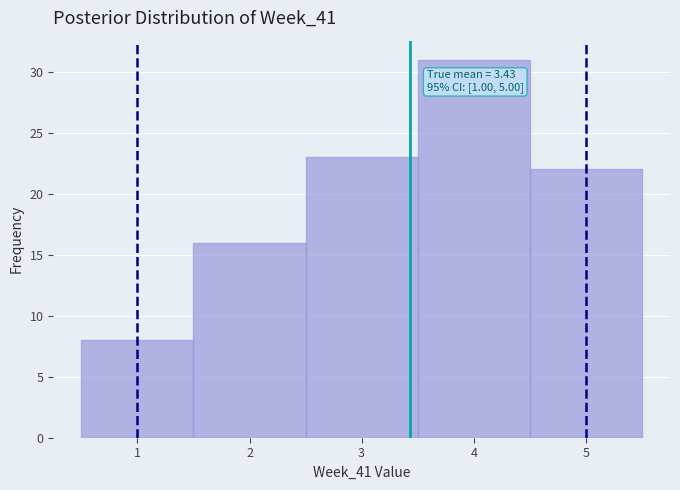

Which range on the x-axis has the tallest bar?

3.5 to 4.5